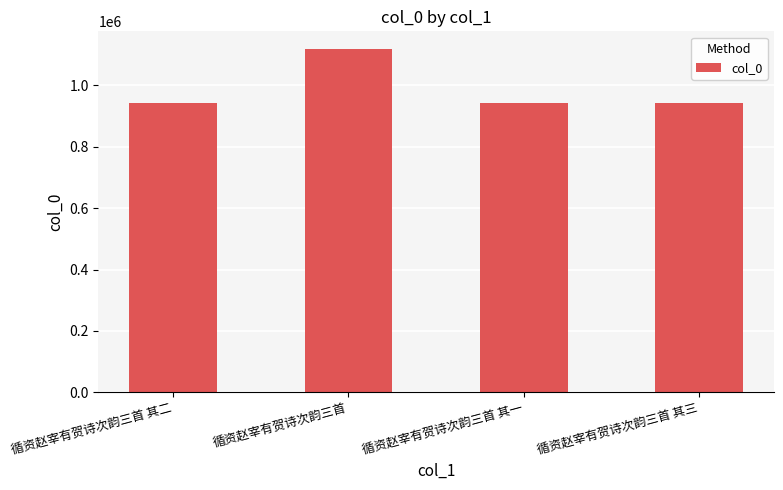

What is the greatest value displayed?

1119526